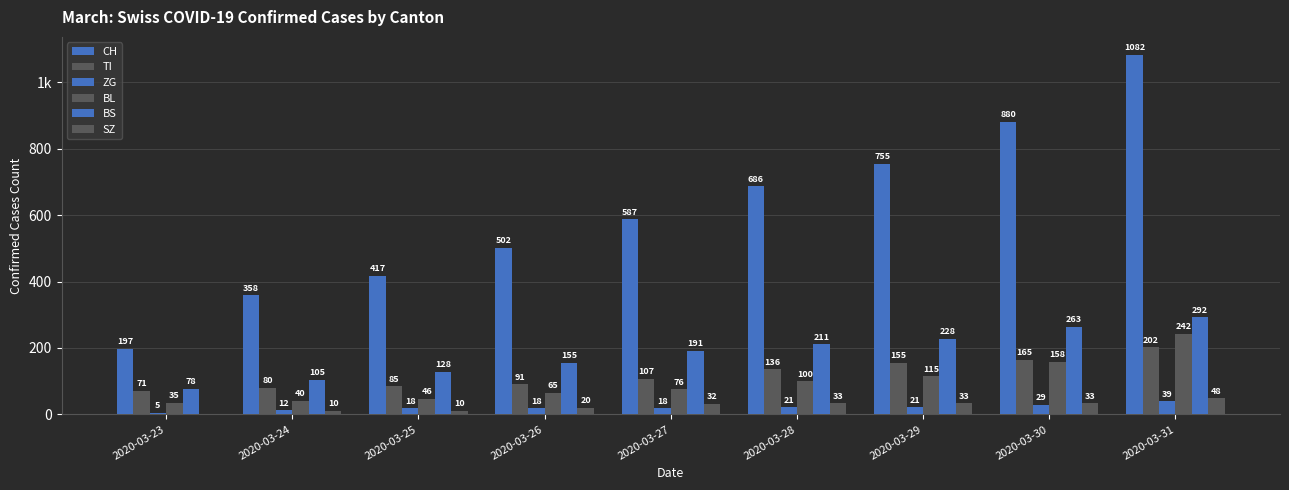

Which series has the largest total across all categories?

CH